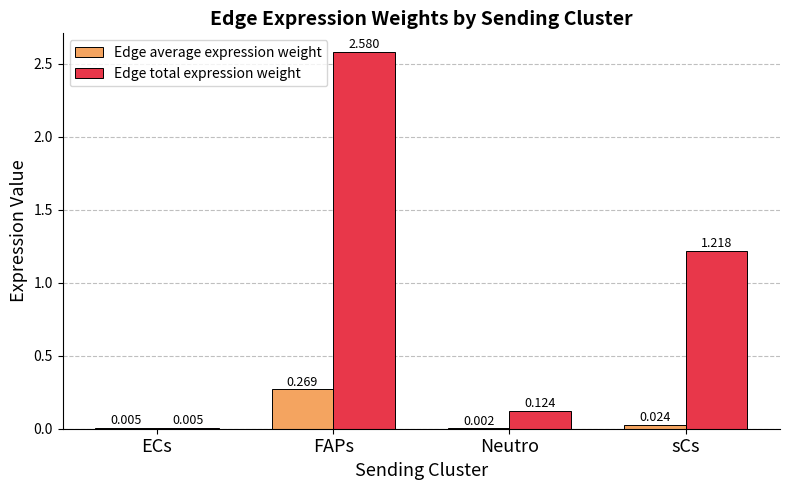

At which category is the sum across all series the highest?

FAPs